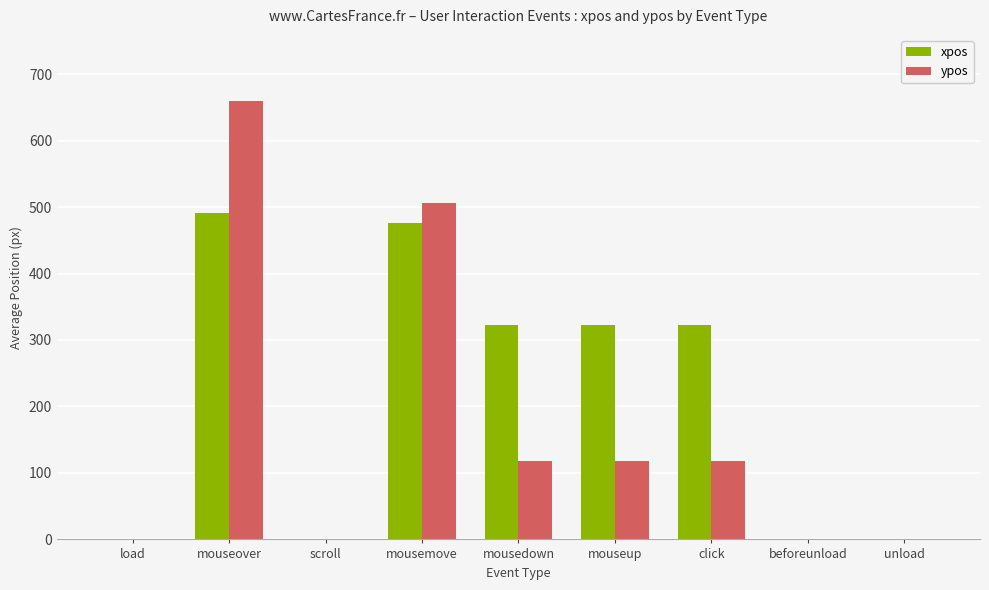

Is it true that ypos equals 1062 at mouseover?

False